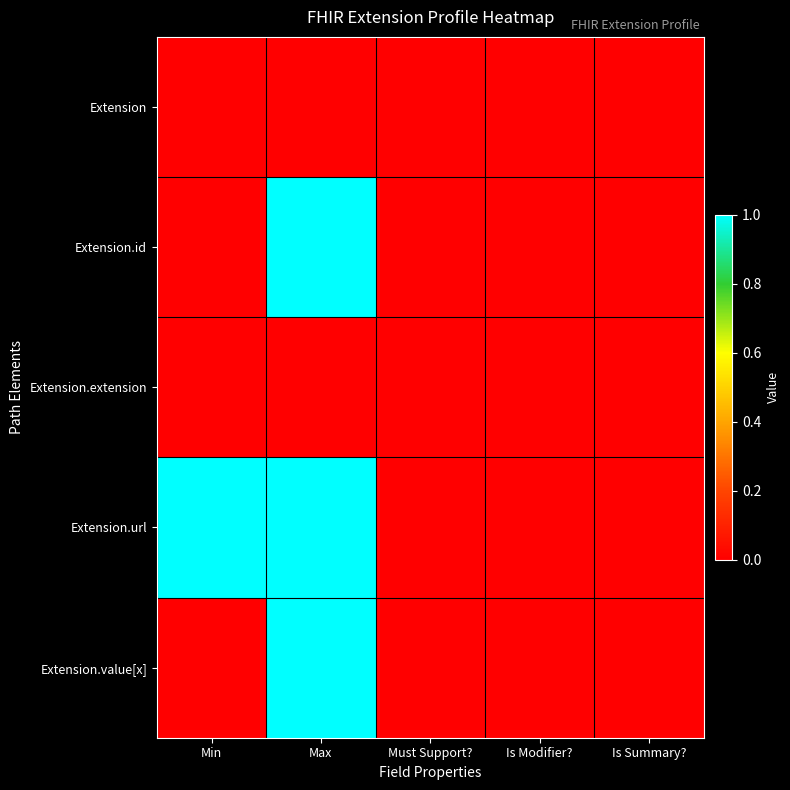

Reading left to right, list all the values displayed in this chart.

Extension: Min=0	Max=0	Must Support?=0	Is Modifier?=0	Is Summary?=0
Extension.id: Min=0	Max=1	Must Support?=0	Is Modifier?=0	Is Summary?=0
Extension.extension: Min=0	Max=0	Must Support?=0	Is Modifier?=0	Is Summary?=0
Extension.url: Min=1	Max=1	Must Support?=0	Is Modifier?=0	Is Summary?=0
Extension.value[x]: Min=0	Max=1	Must Support?=0	Is Modifier?=0	Is Summary?=0